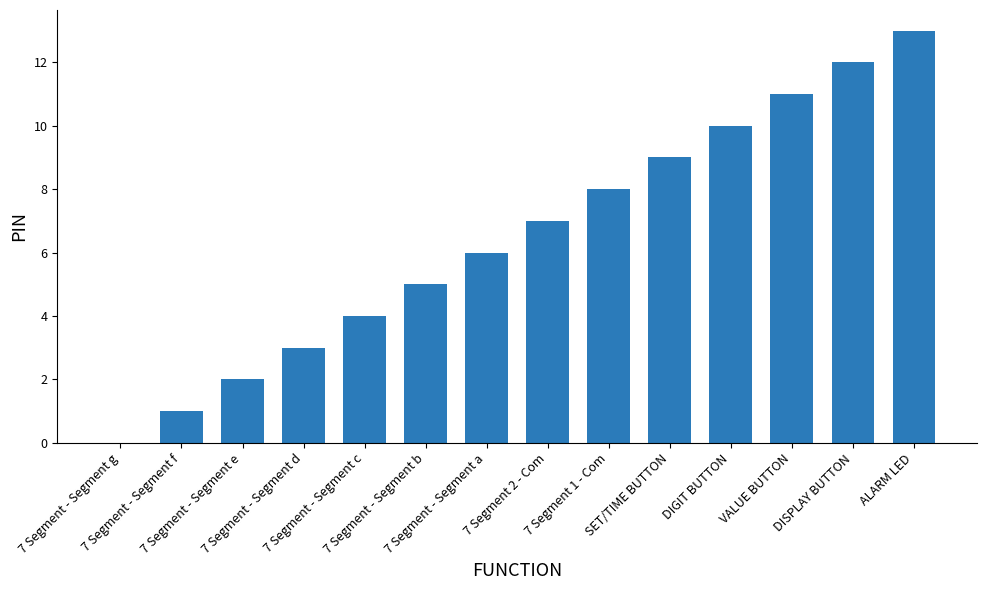

Reading right to left, transcribe all the data shown in this chart.

ALARM LED=13	DISPLAY BUTTON=12	VALUE BUTTON=11	DIGIT BUTTON=10	SET/TIME BUTTON=9	7 Segment 1 - Com=8	7 Segment 2 - Com=7	7 Segment - Segment a=6	7 Segment - Segment b=5	7 Segment - Segment c=4	7 Segment - Segment d=3	7 Segment - Segment e=2	7 Segment - Segment f=1	7 Segment - Segment g=0